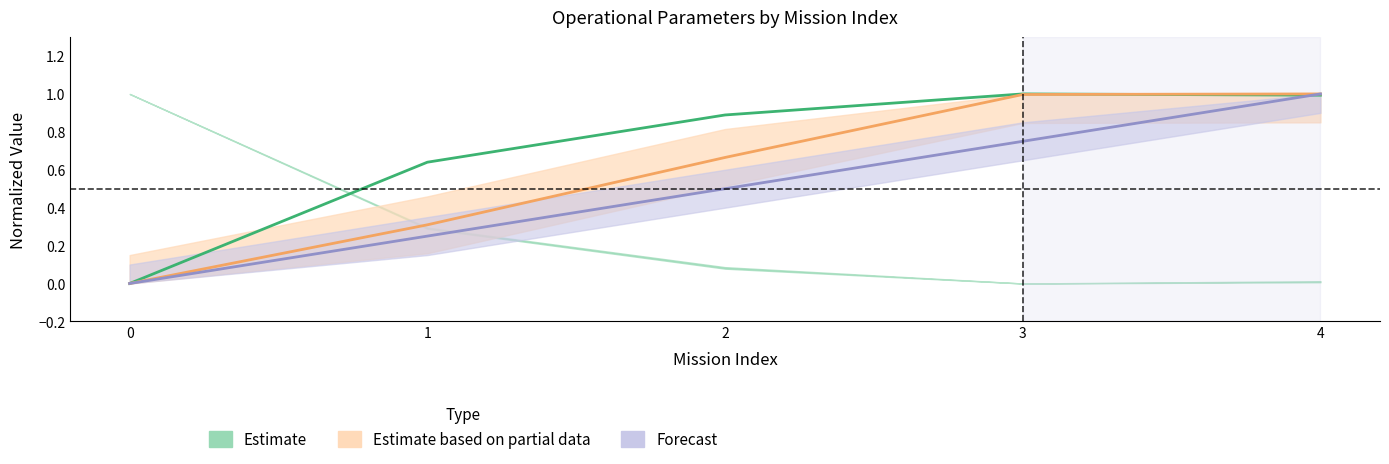

The Autonomia Projetada [h] series shows 0.8 at 2. True or false?

False